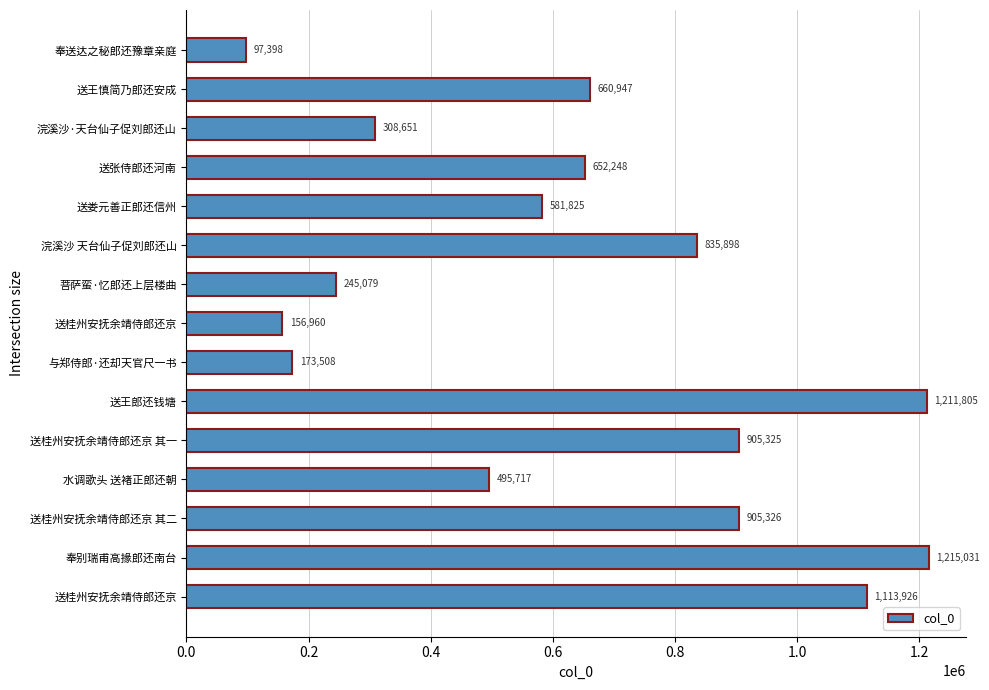

Count the number of data series in this chart.

1